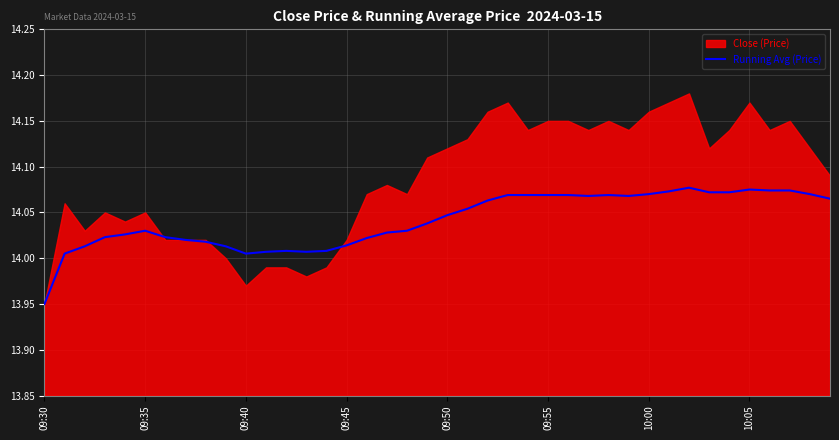

The chart shows a value of 14.1 at 26. True or false?

True